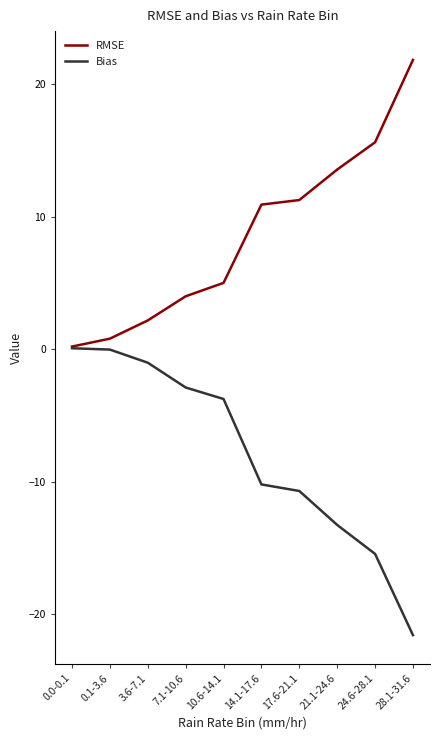

Is it true that Bias equals -15.5 at 24.6-28.1?

True